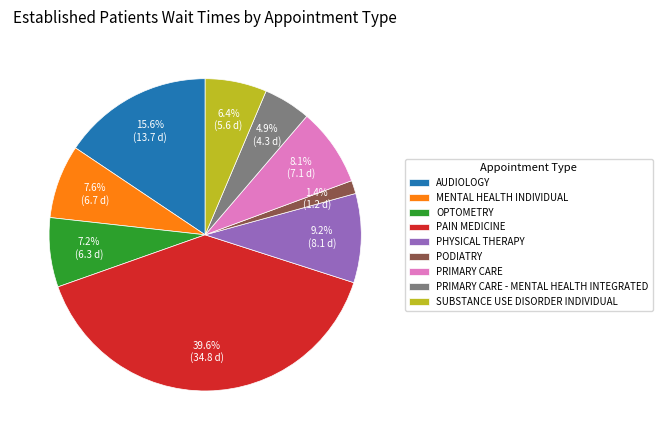

Is MENTAL HEALTH INDIVIDUAL the majority of the pie?

No